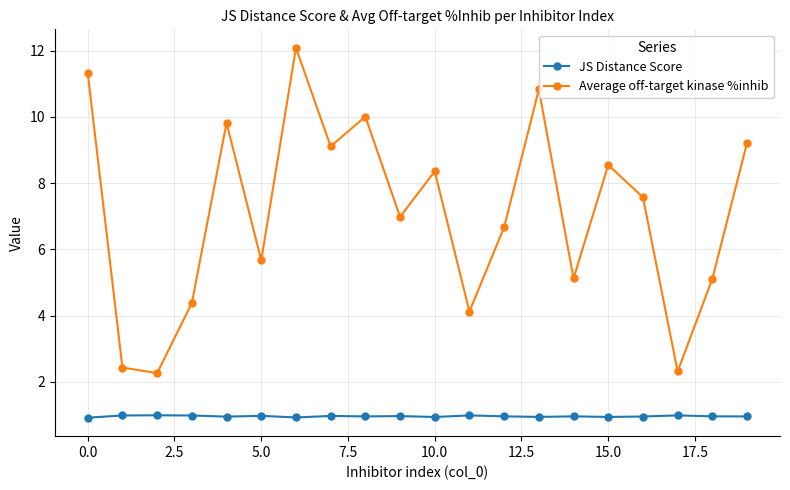

What are all the series names shown in the legend?

JS Distance Score, Average off-target kinase %inhib